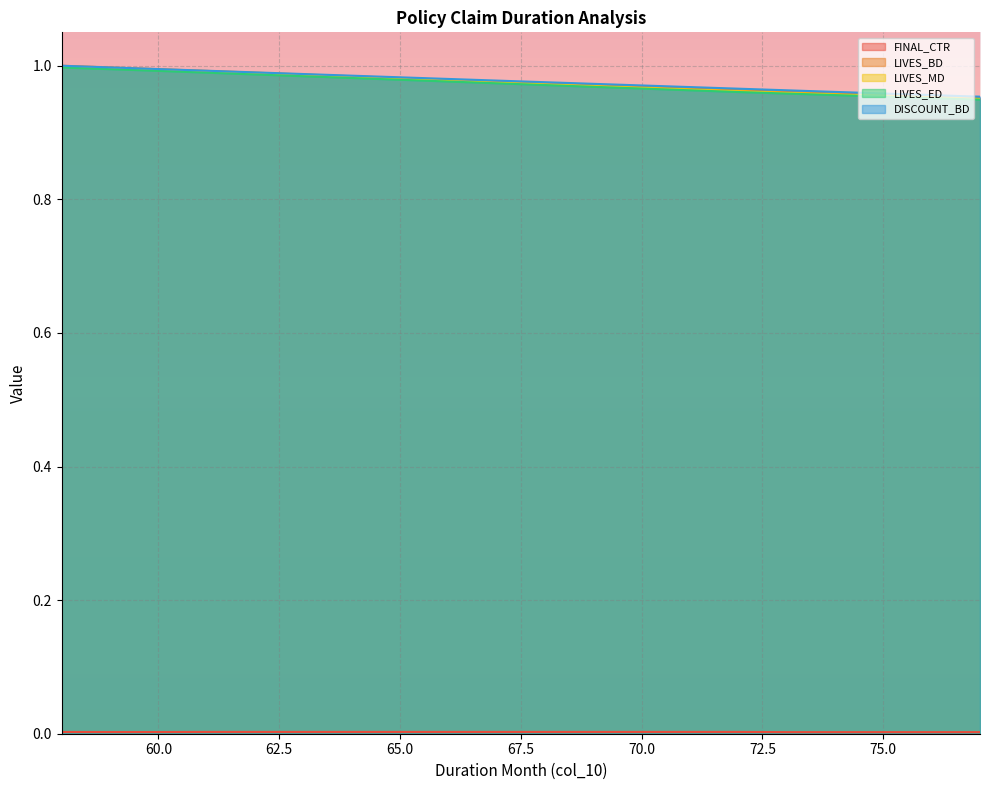

True or false: LIVES_MD and LIVES_ED intersect in this chart.

False